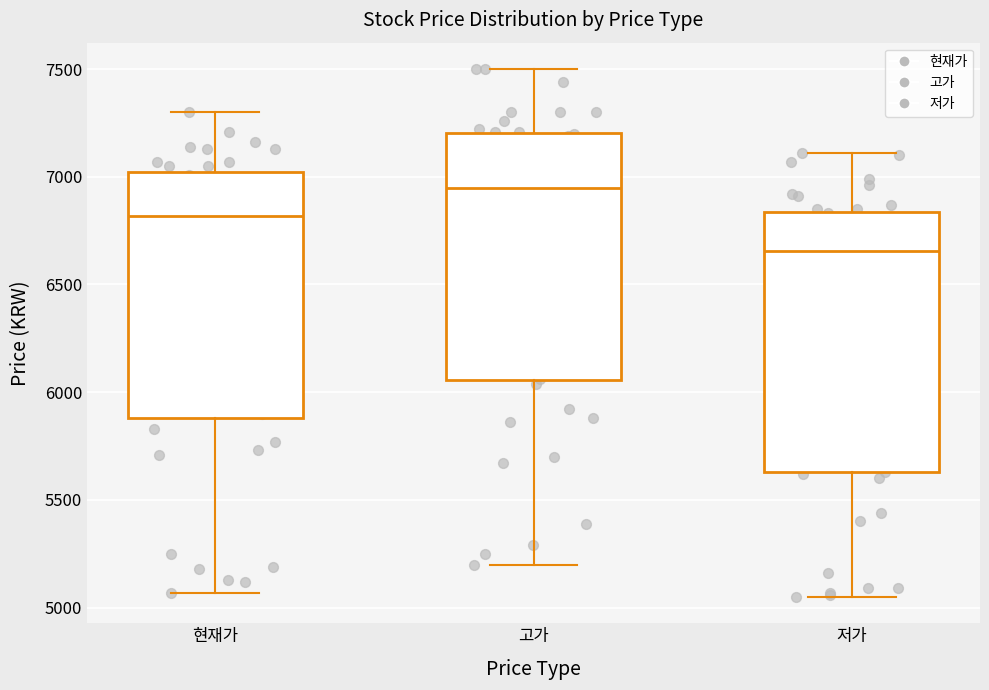

Comparing the boxes themselves (not the whiskers), which one is the tallest?

저가